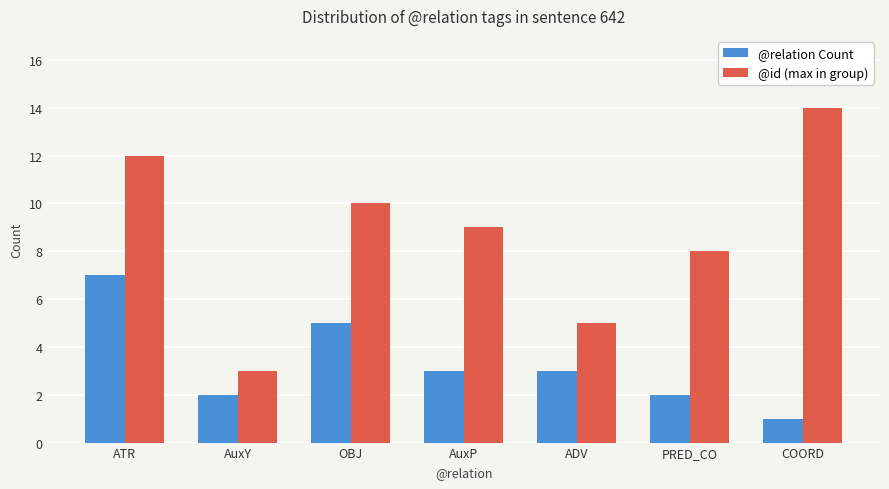

What is the minimum value shown in the chart?

1